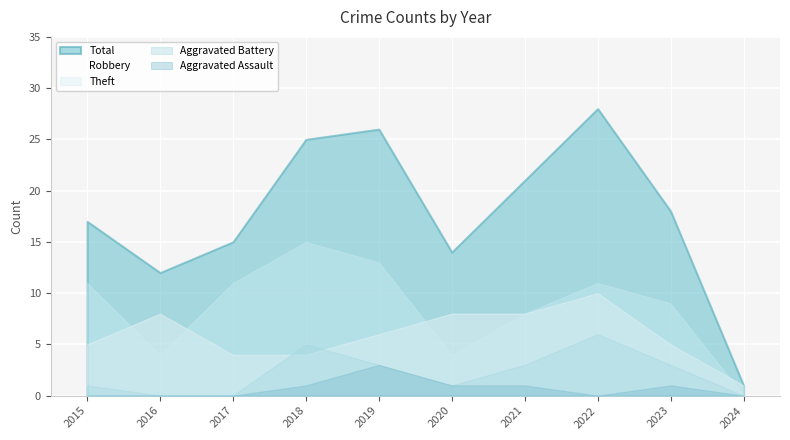

How many interior local valleys does the Aggravated Assault series have?

1